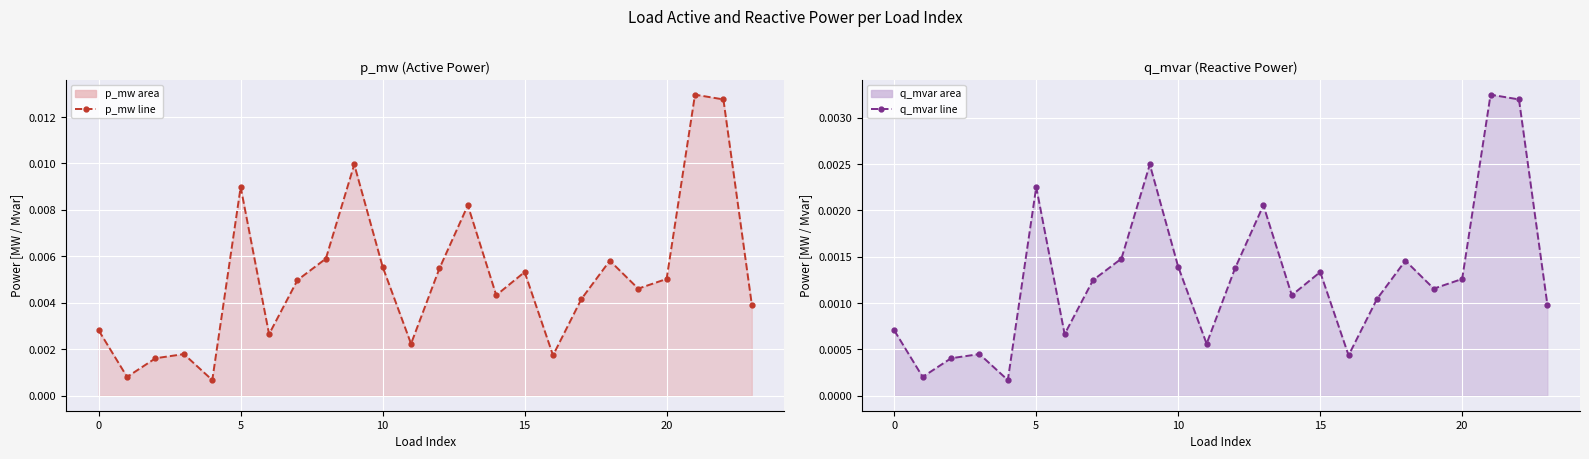

Count the number of data series in this chart.

2